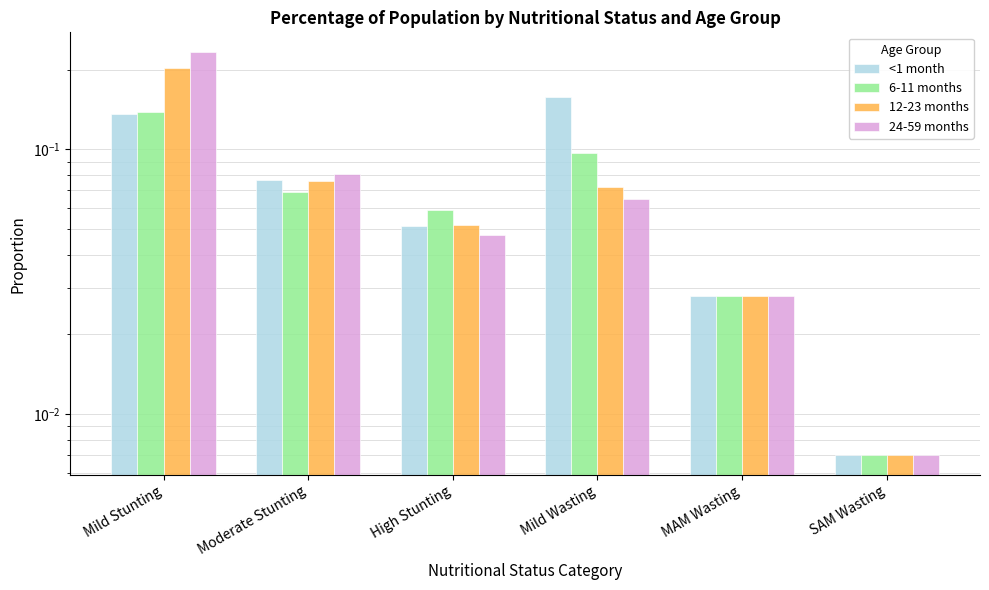

What position from the left is MAM Wasting?

5